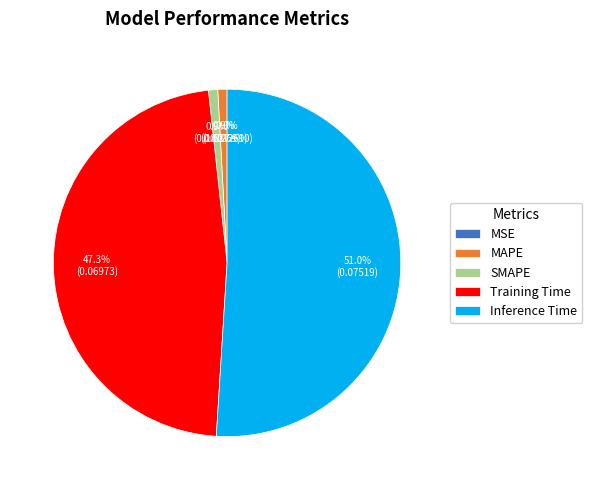

To the nearest percent, what is the combined percentage of SMAPE and MAPE?

2%